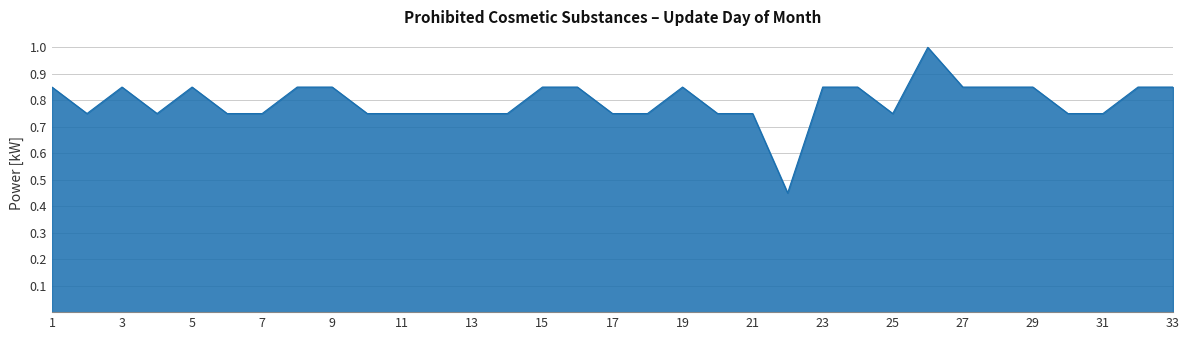

What is the average value?

0.8